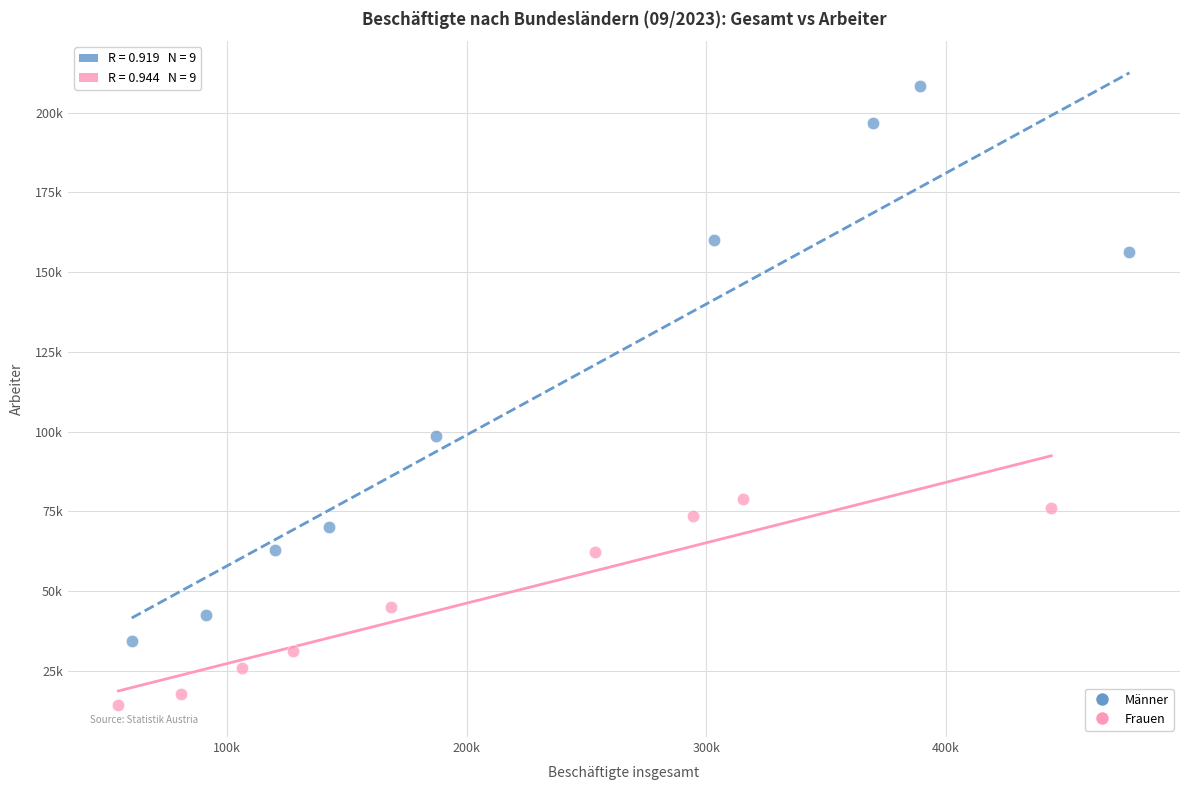

What are all the series names shown in the legend?

Männer, Frauen